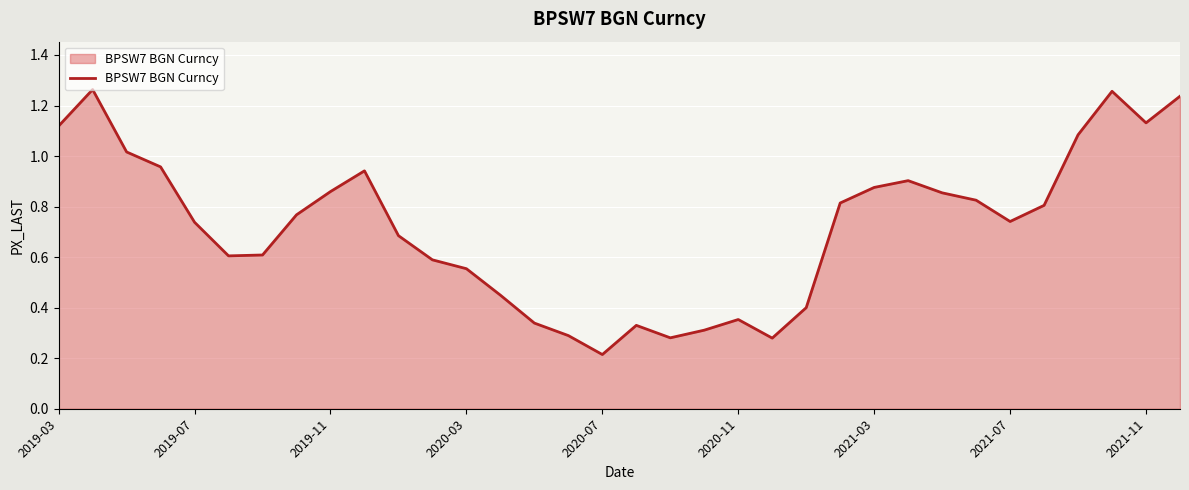

How many interior local peaks (higher than both neighbors) does the data have?

6